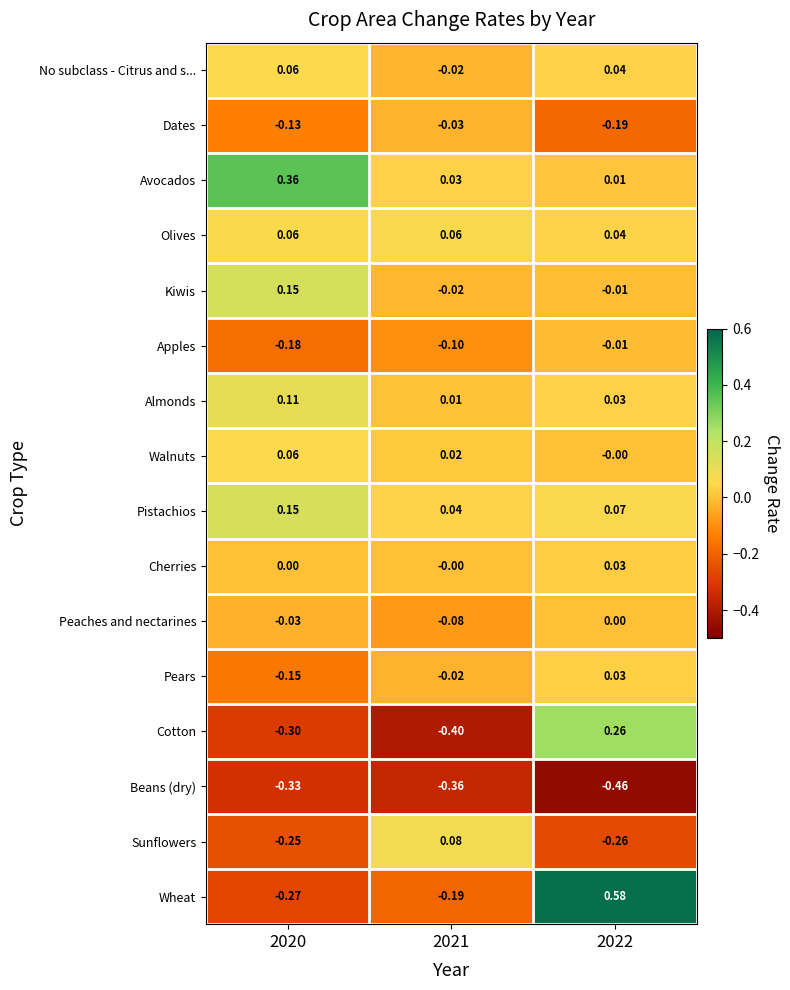

Which series has the widest spread of values?

Wheat